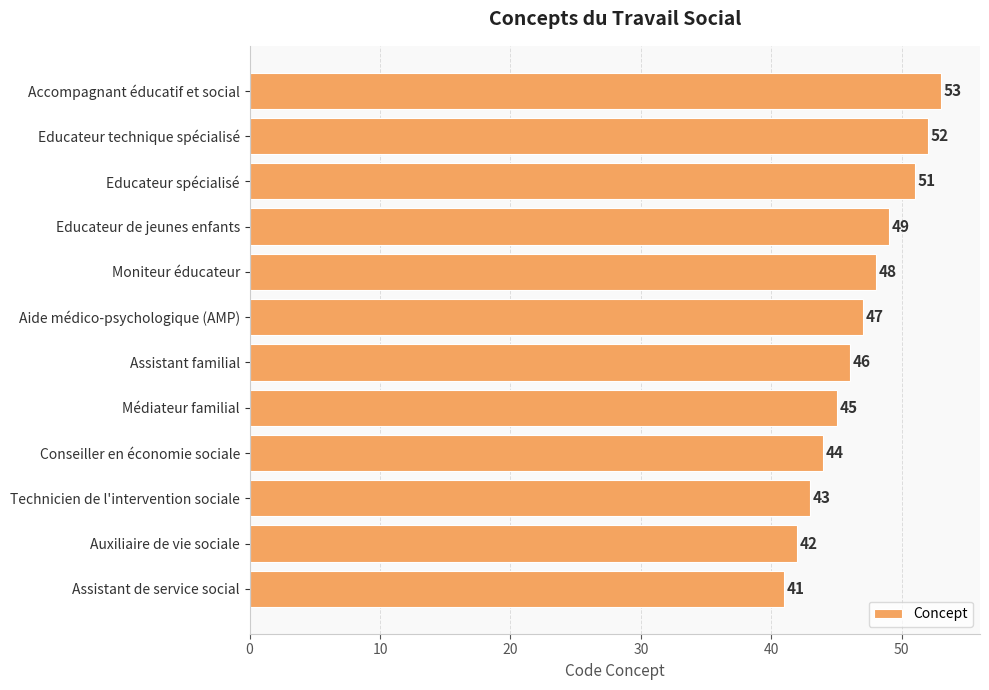

How many values are below 47?

6